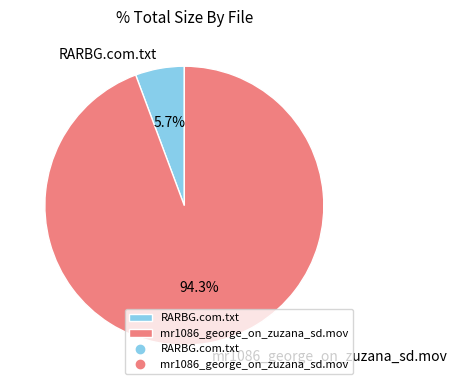

Which slice represents more than half of the pie?

mr1086_george_on_zuzana_sd.mov